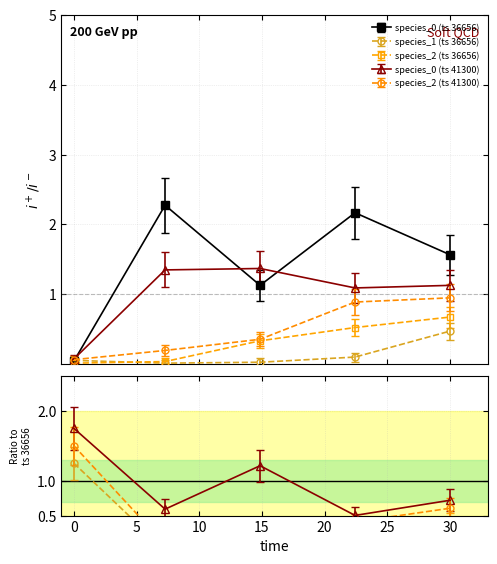

Is it true that species_0 (ts 36656) equals 0.4 at 5?

False